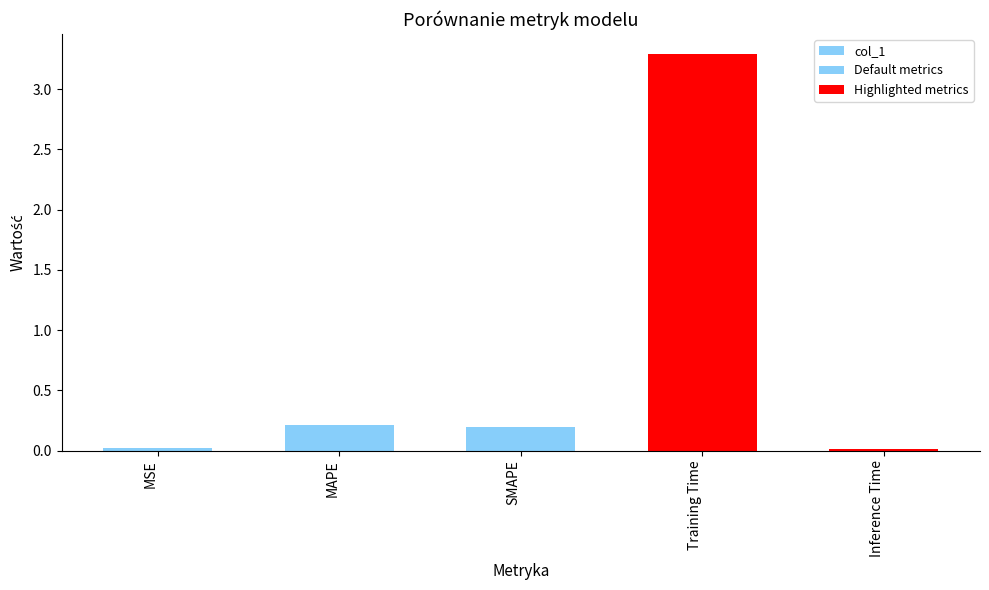

What is the sum of all values?

3.7